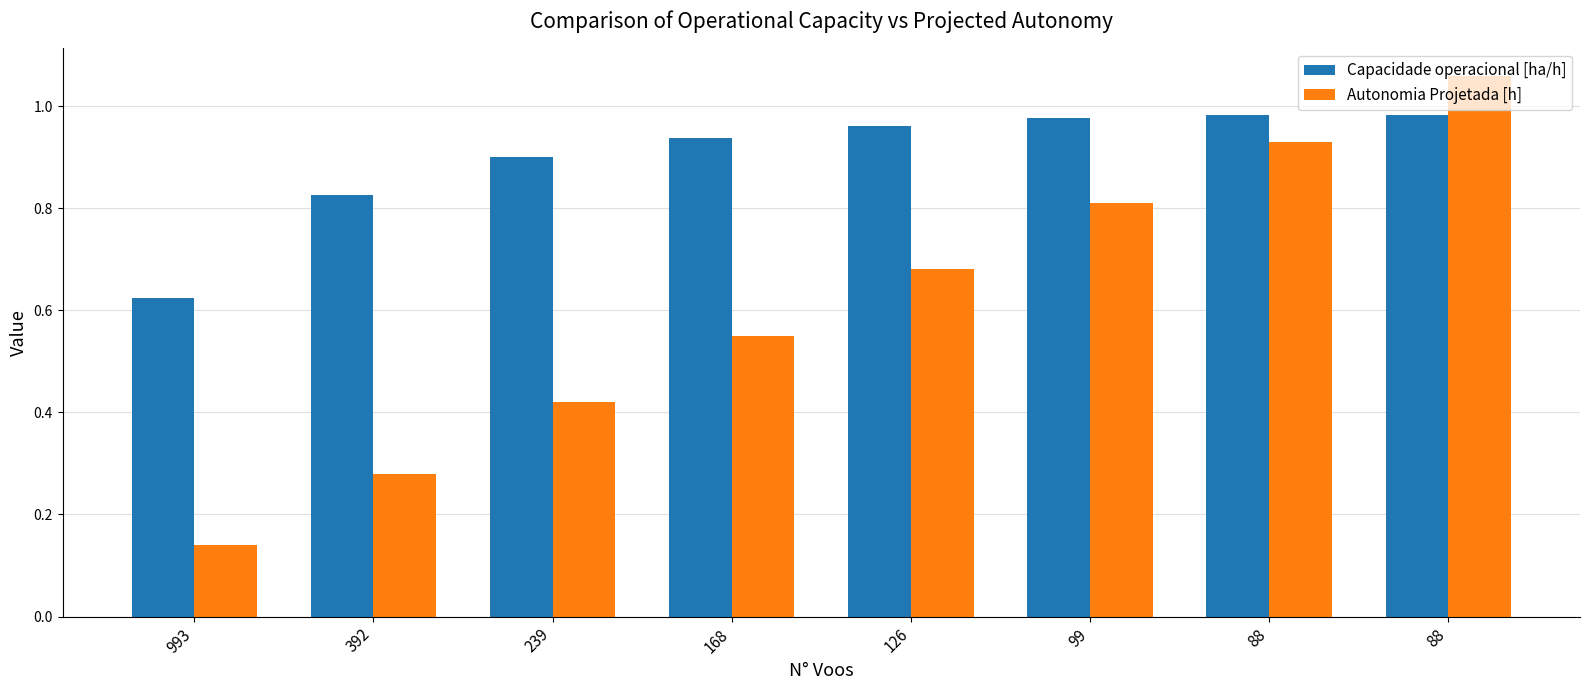

Which has a higher value, 993 or 88?

88